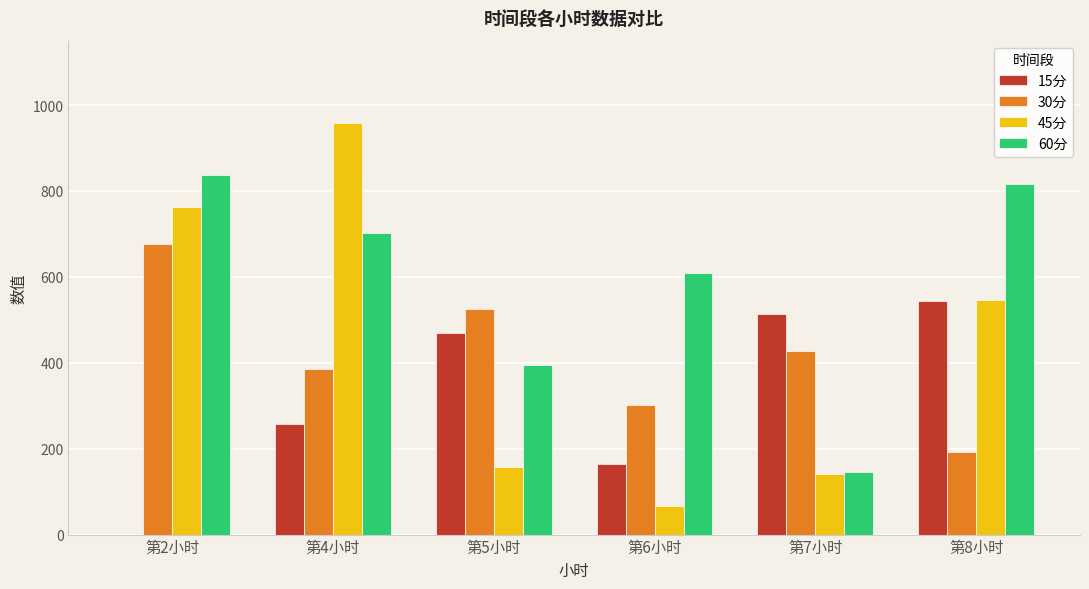

Where does the 45分 series first go above 546?

第2小时